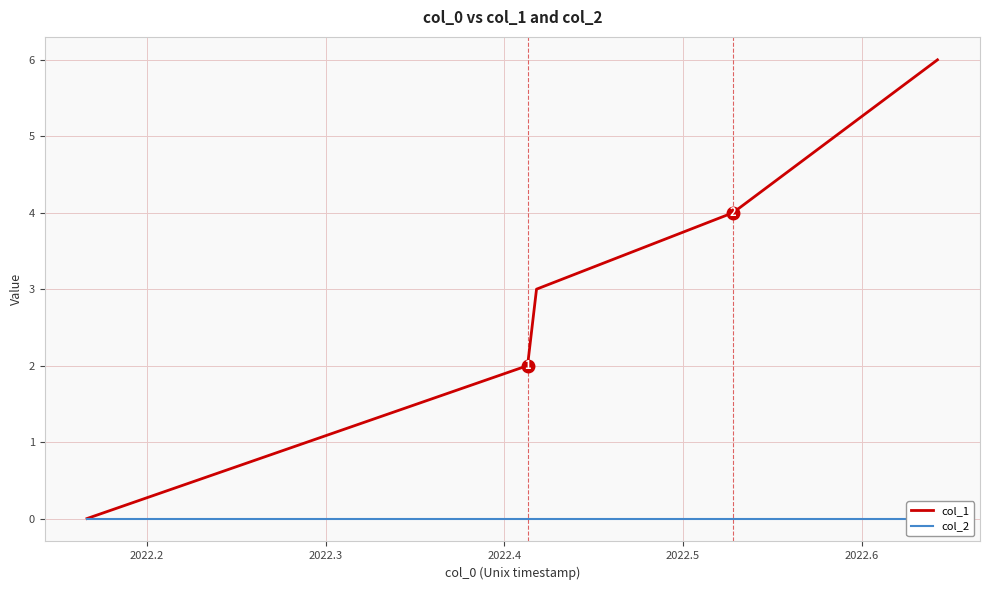

What is the highest value of the col_1 series?

6